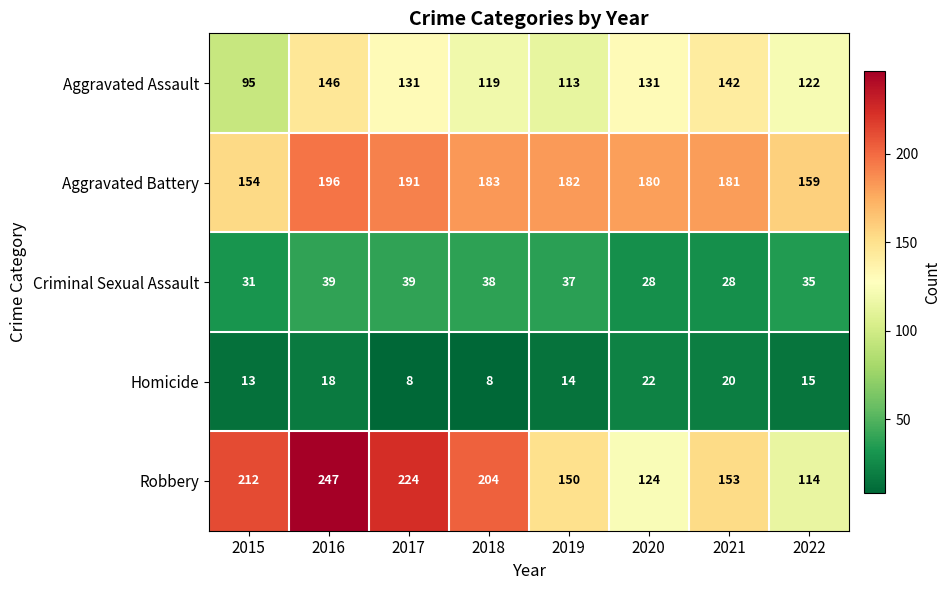

At which label does Homicide first exceed 15?

2016